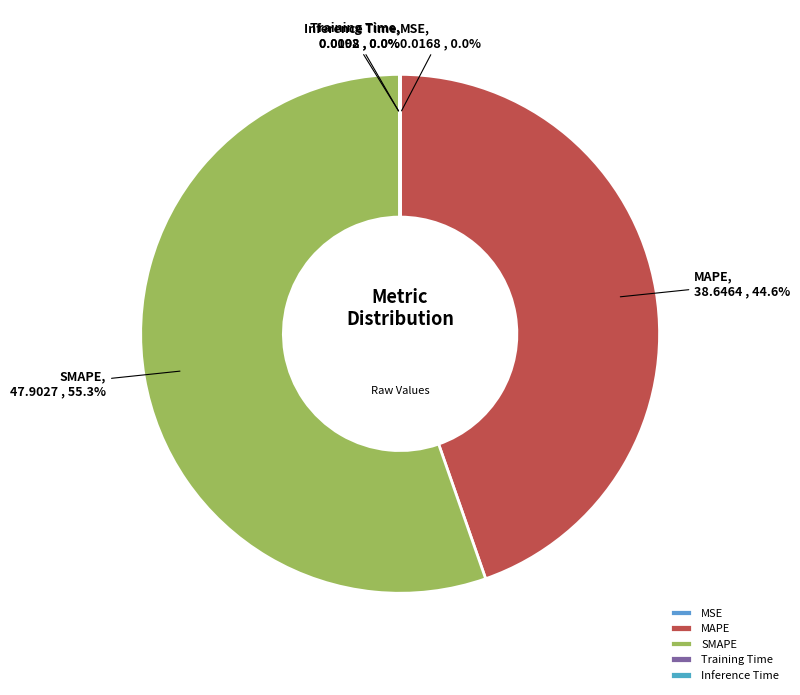

What is the largest slice in the pie chart?

SMAPE